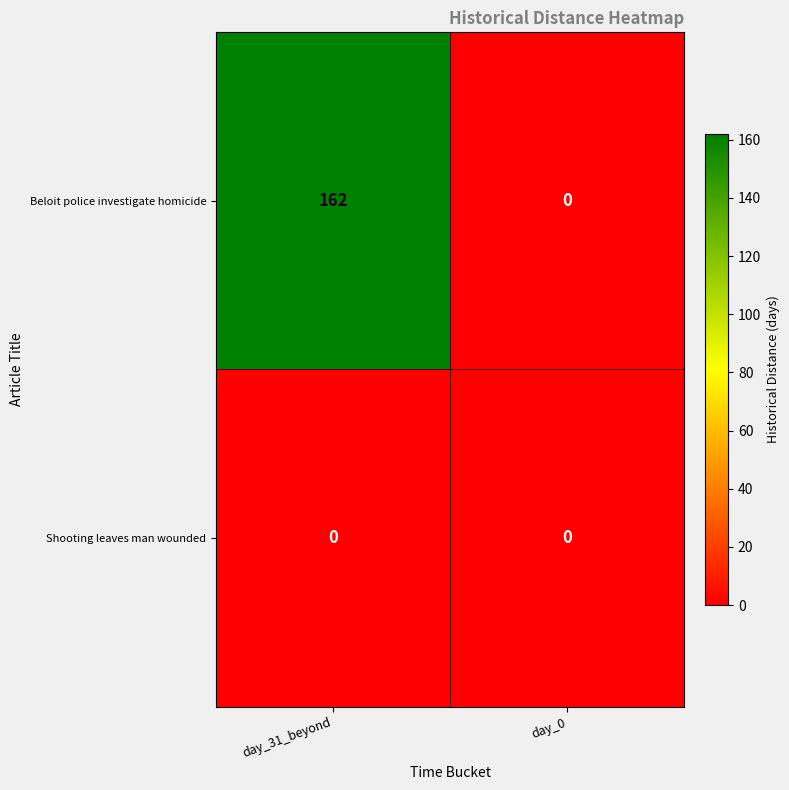

What is the greatest value displayed?

162